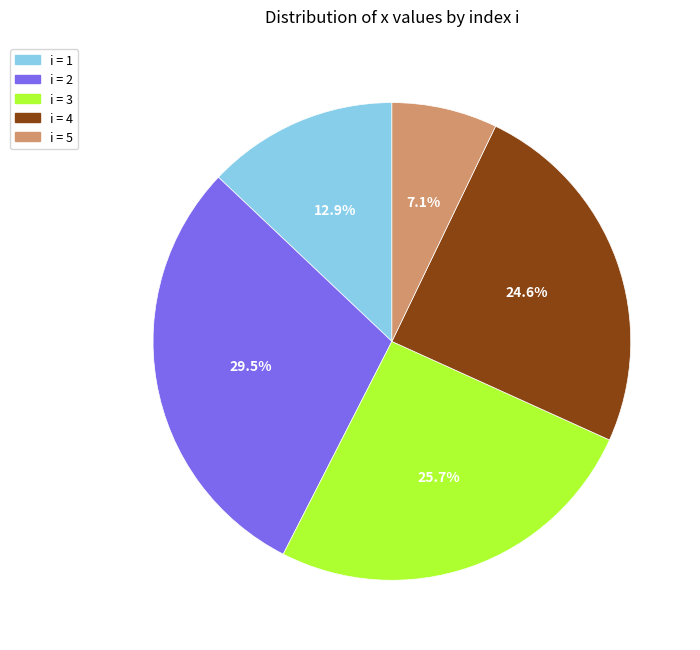

Is there a majority slice in this chart?

No